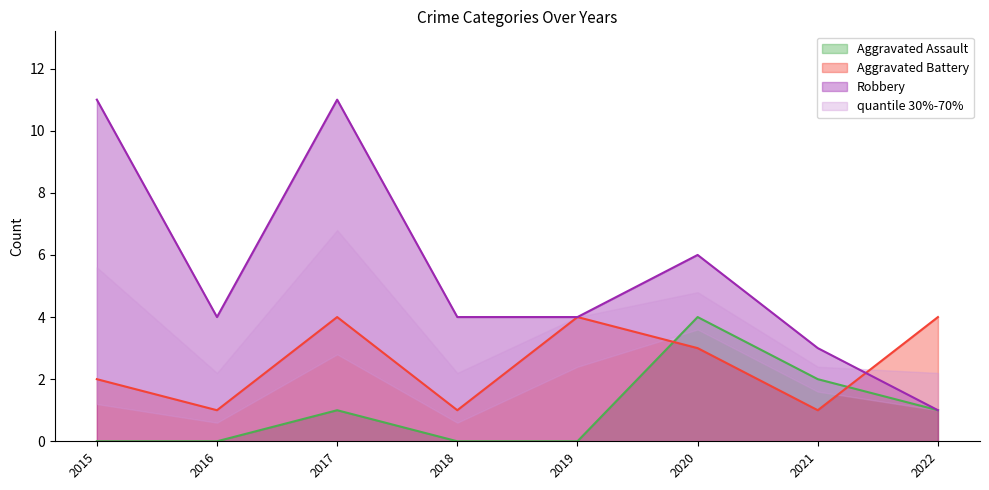

Reading left to right, what are all the values shown in this chart?

Aggravated Assault: 0	0	1	0	0	4	2	1
Aggravated Battery: 2	1	4	1	4	3	1	4
Robbery: 11	4	11	4	4	6	3	1